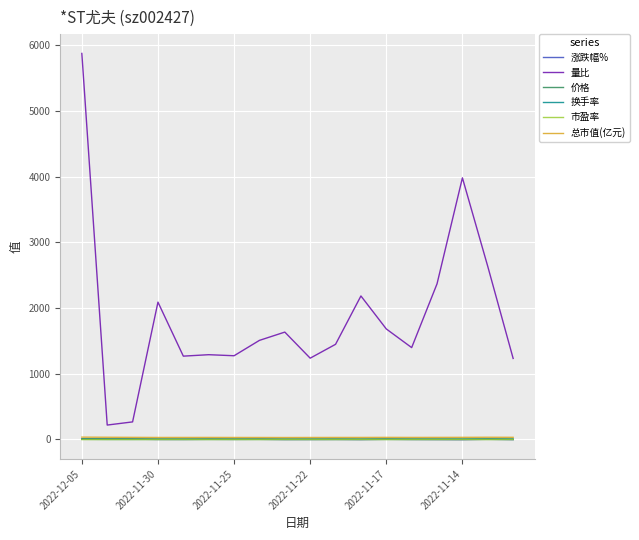

True or false: 换手率 and 量比 intersect in this chart.

False